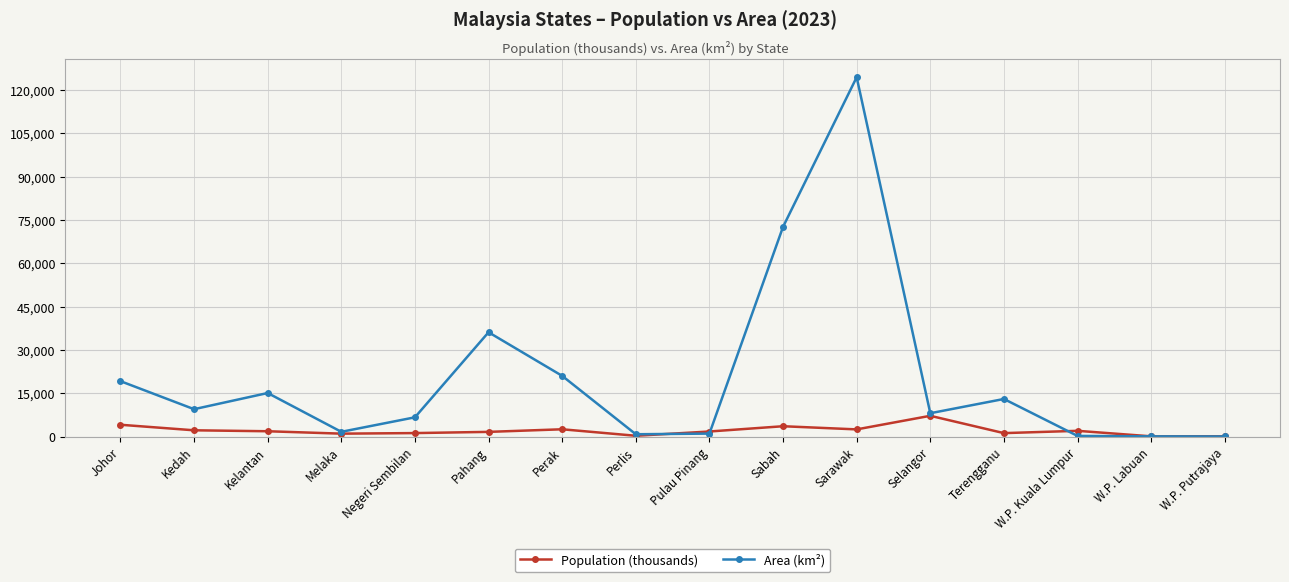

Where is Area (km²) nearest to the value 62249?

Sabah